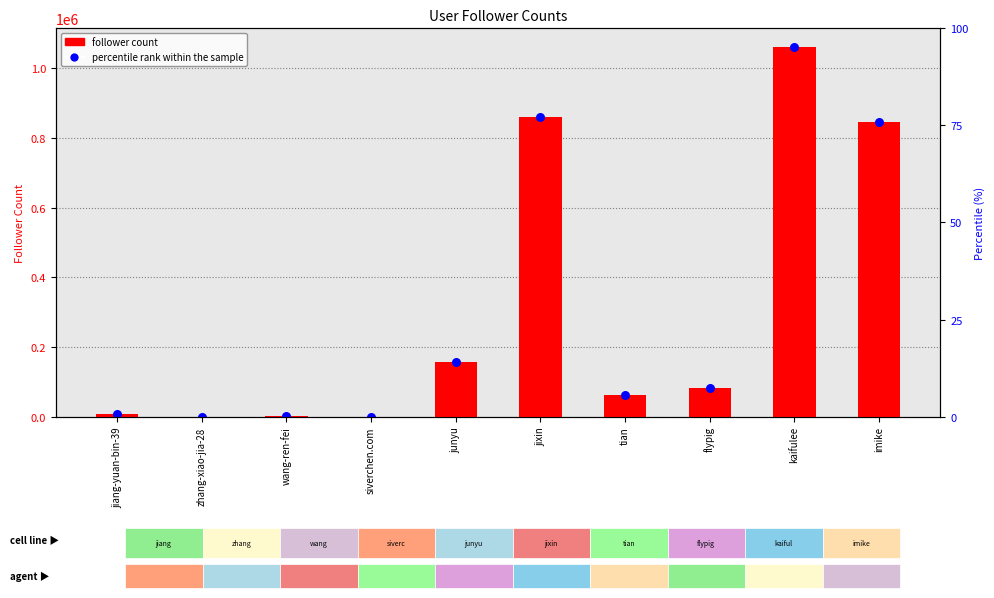

Which series reaches the minimum Y coordinate?

follower count